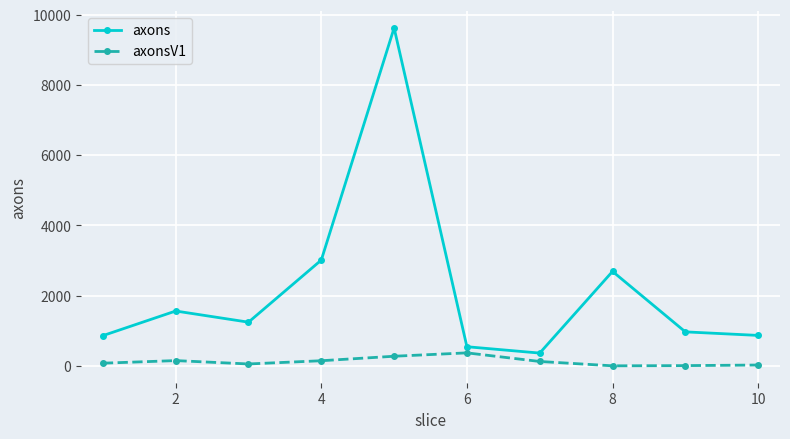

True or false: axonsV1 and axons intersect in this chart.

False